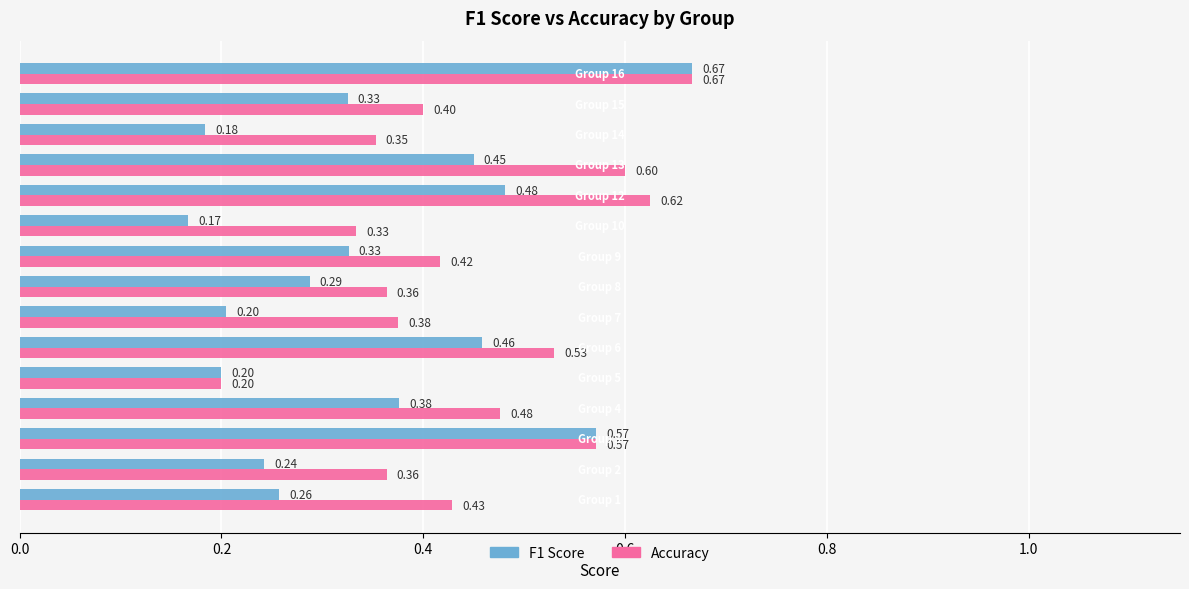

Rank the series by their average value, from lowest to highest.

F1 Score, Accuracy